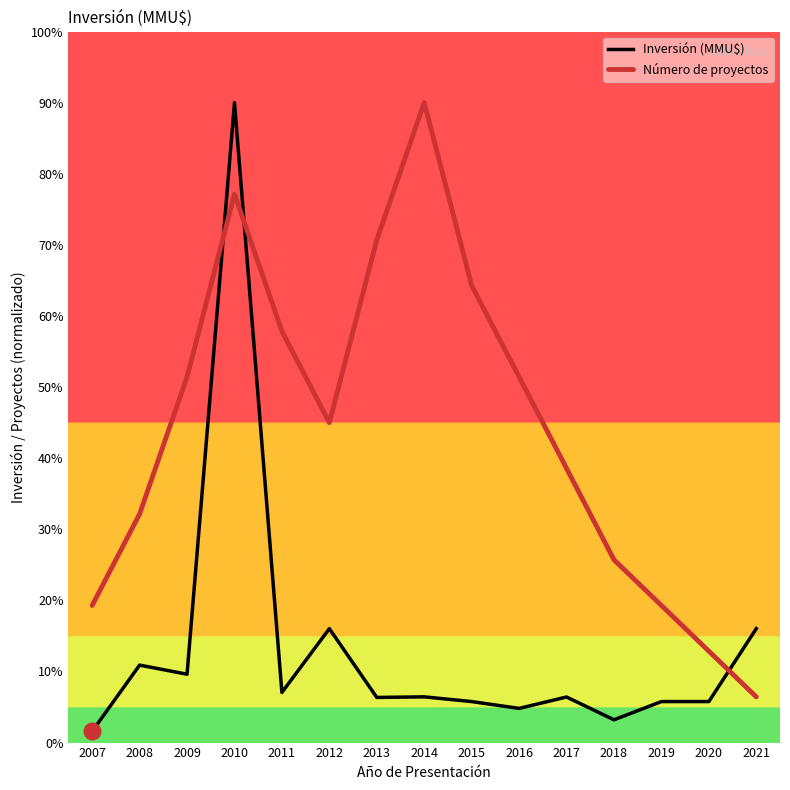

Where does the Inversión (MMU$) series first go above 6?

2008